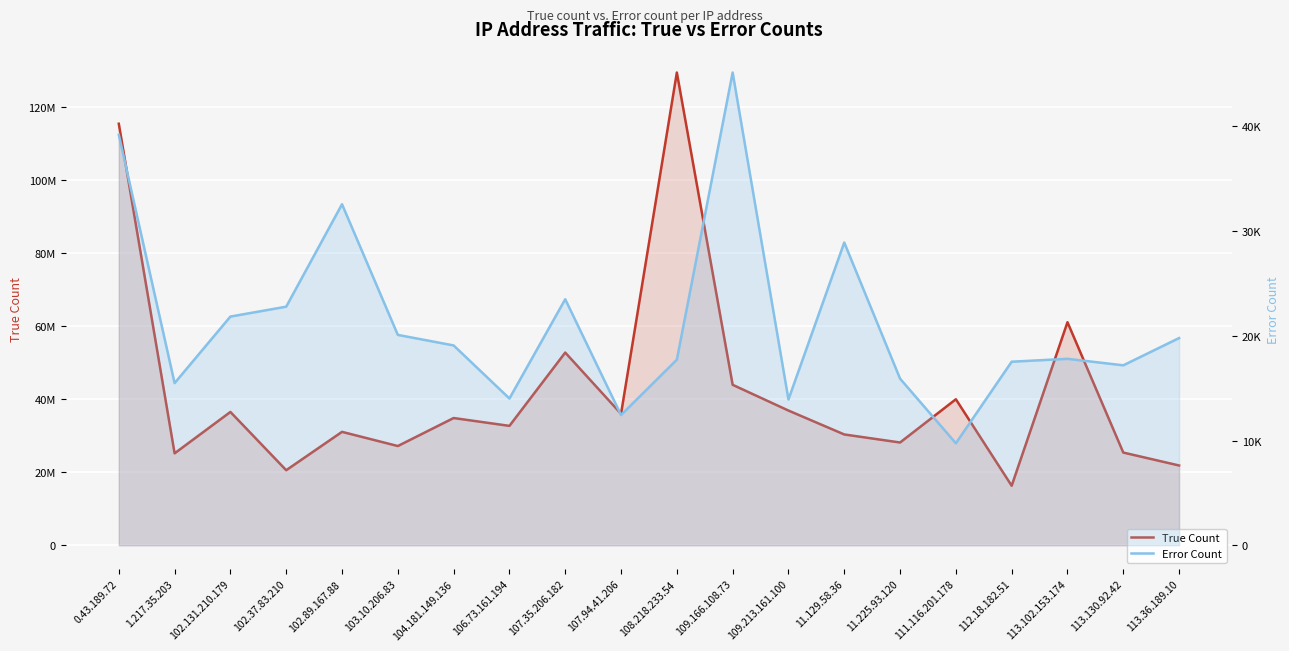

Is it true that True Count equals 43946583 at 109.166.108.73?

True